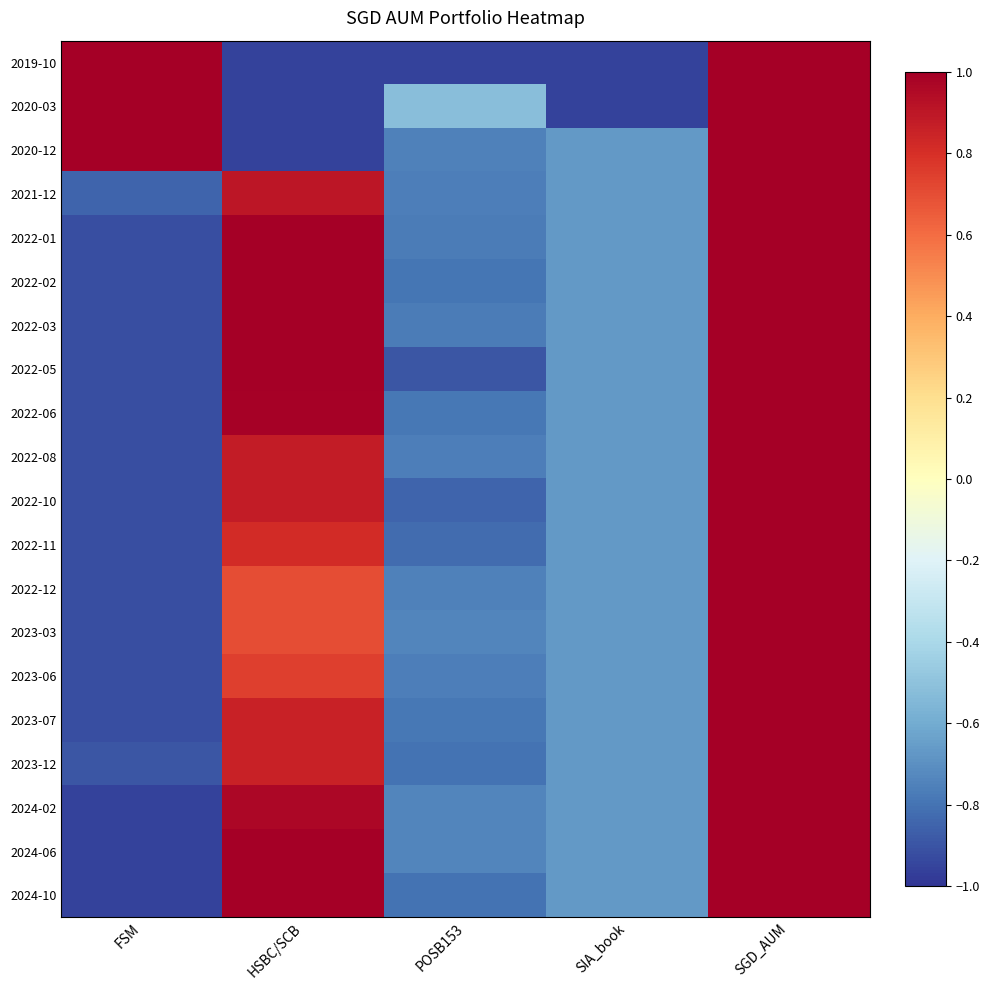

How many data points does each series have?

5